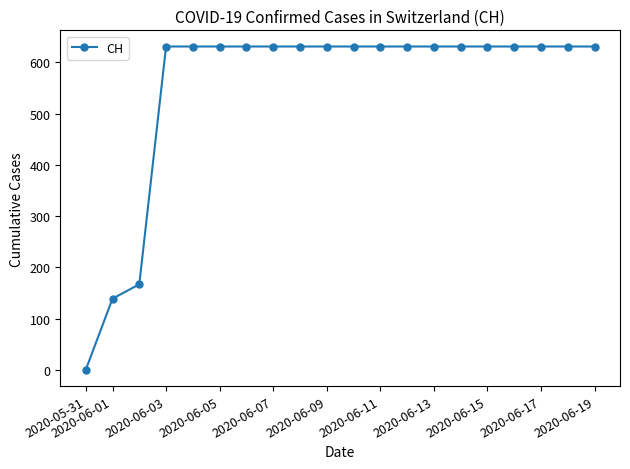

What is the greatest value displayed?

631